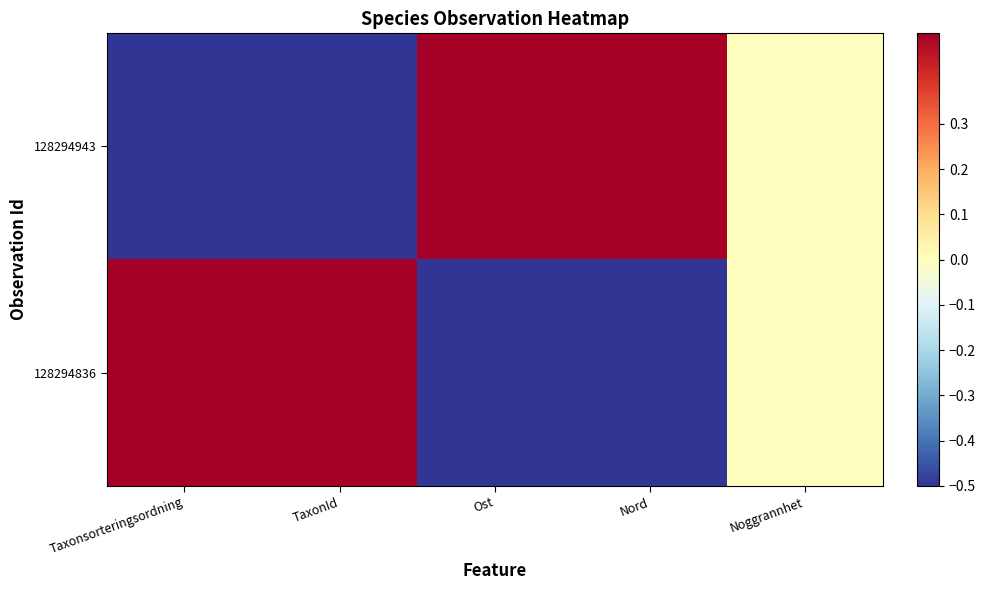

What is the minimum value shown in the chart?

-0.5